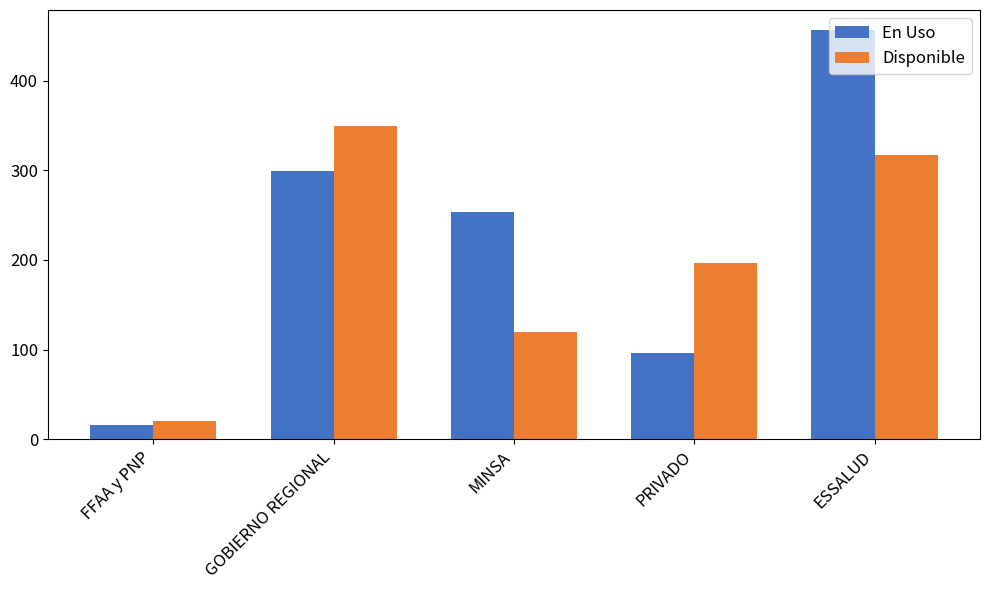

The En Uso series shows 16 at FFAA y PNP. True or false?

True